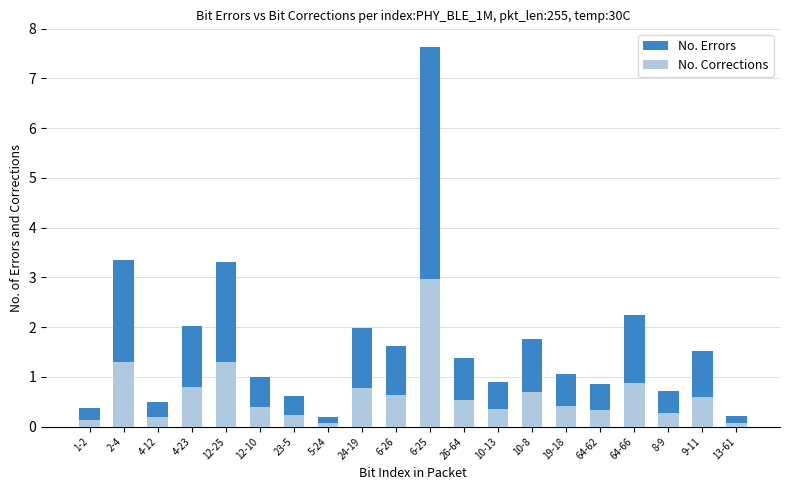

Is it true that No. Corrections equals 0.1 at 4-12?

False